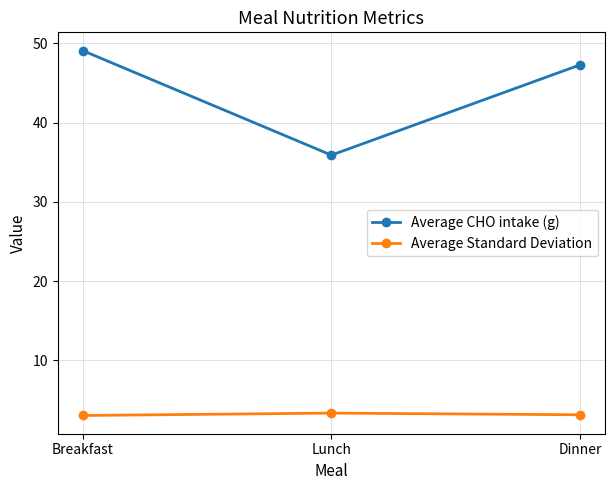

What is the sum of all Average CHO intake (g) values?

132.3